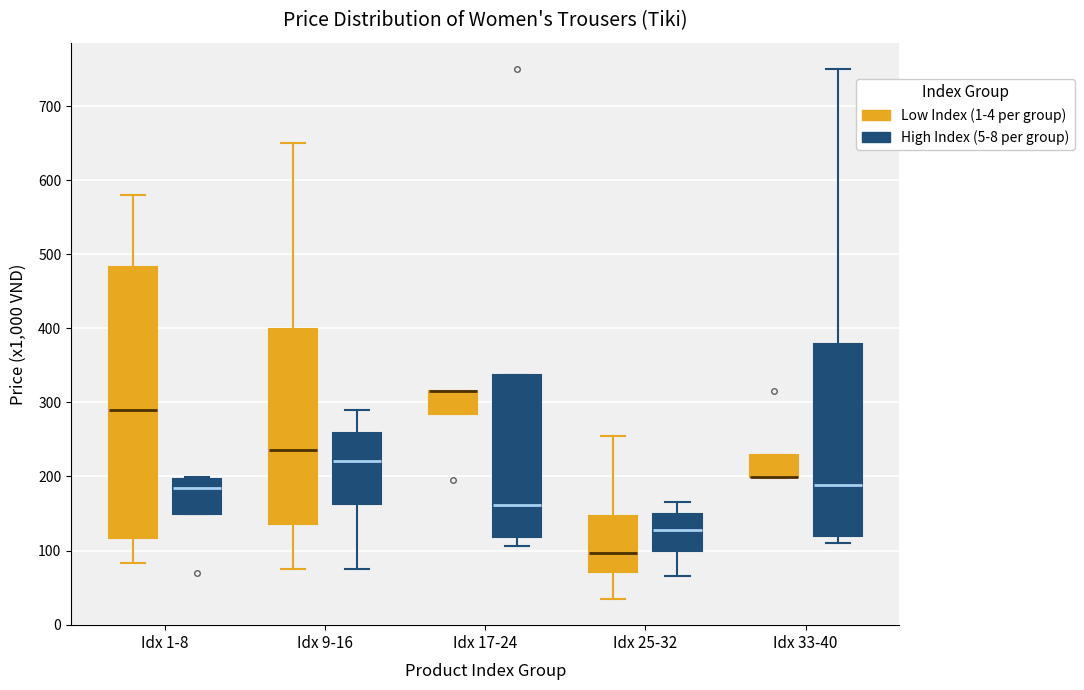

Which box is the tallest, from its lower edge to its upper edge?

Idx 1-8 (Low Index (1-4 per group))